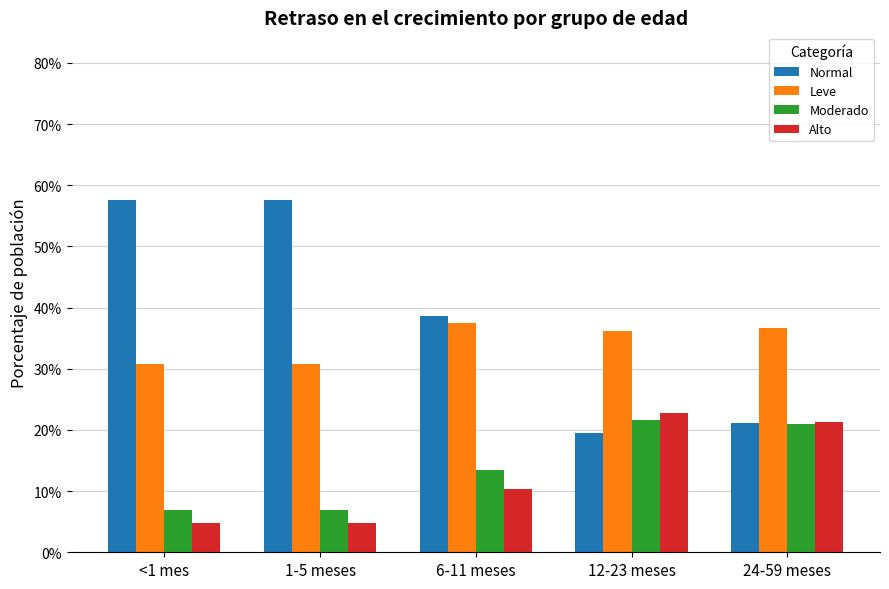

Where is Moderado nearest to the value 0?

<1 mes